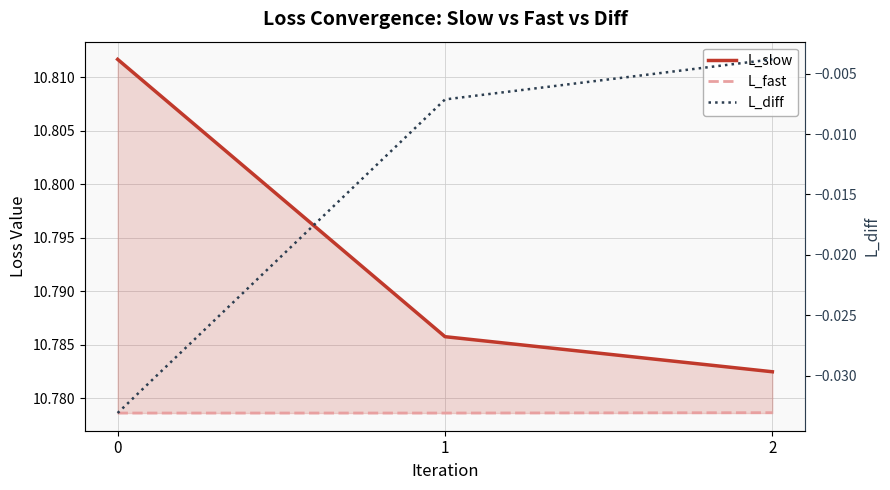

What is the total value across all series at 0?

21.6